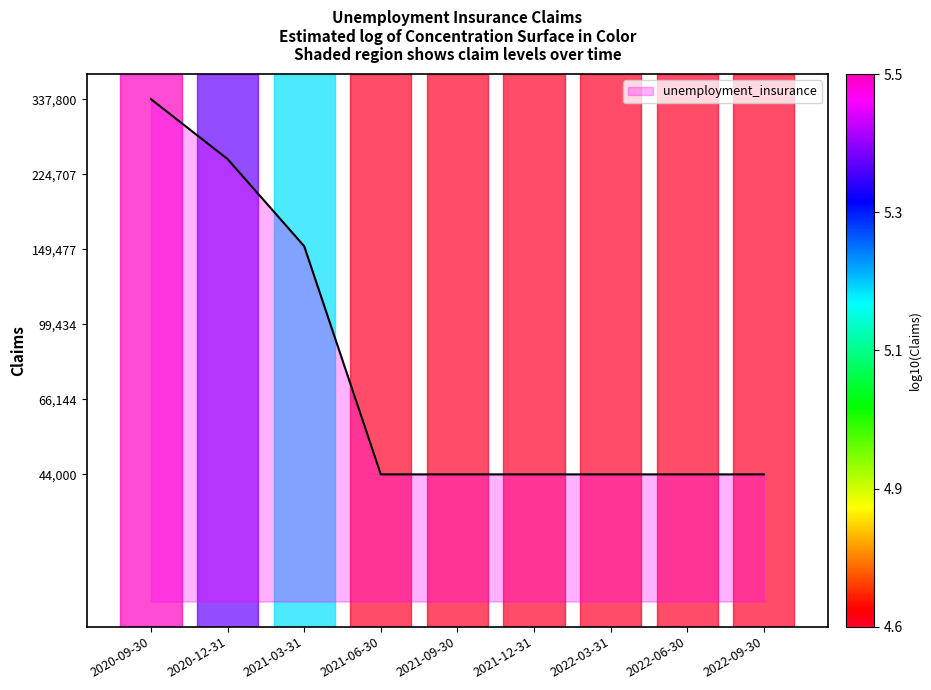

List the labels in order of value, smallest first.

2021-06-30, 2021-09-30, 2021-12-31, 2022-03-31, 2022-06-30, 2022-09-30, 2021-03-31, 2020-12-31, 2020-09-30